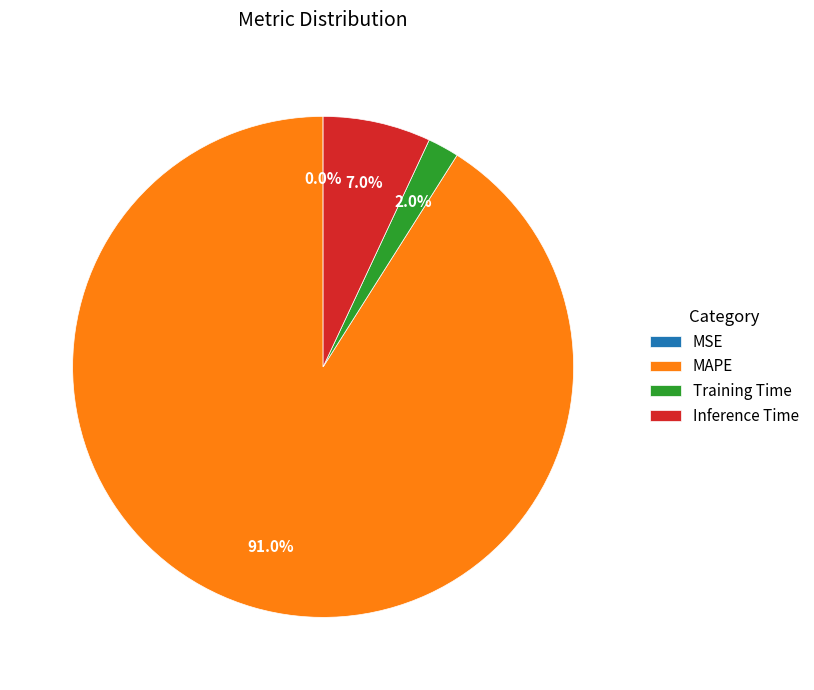

What is the largest slice in the pie chart?

MAPE